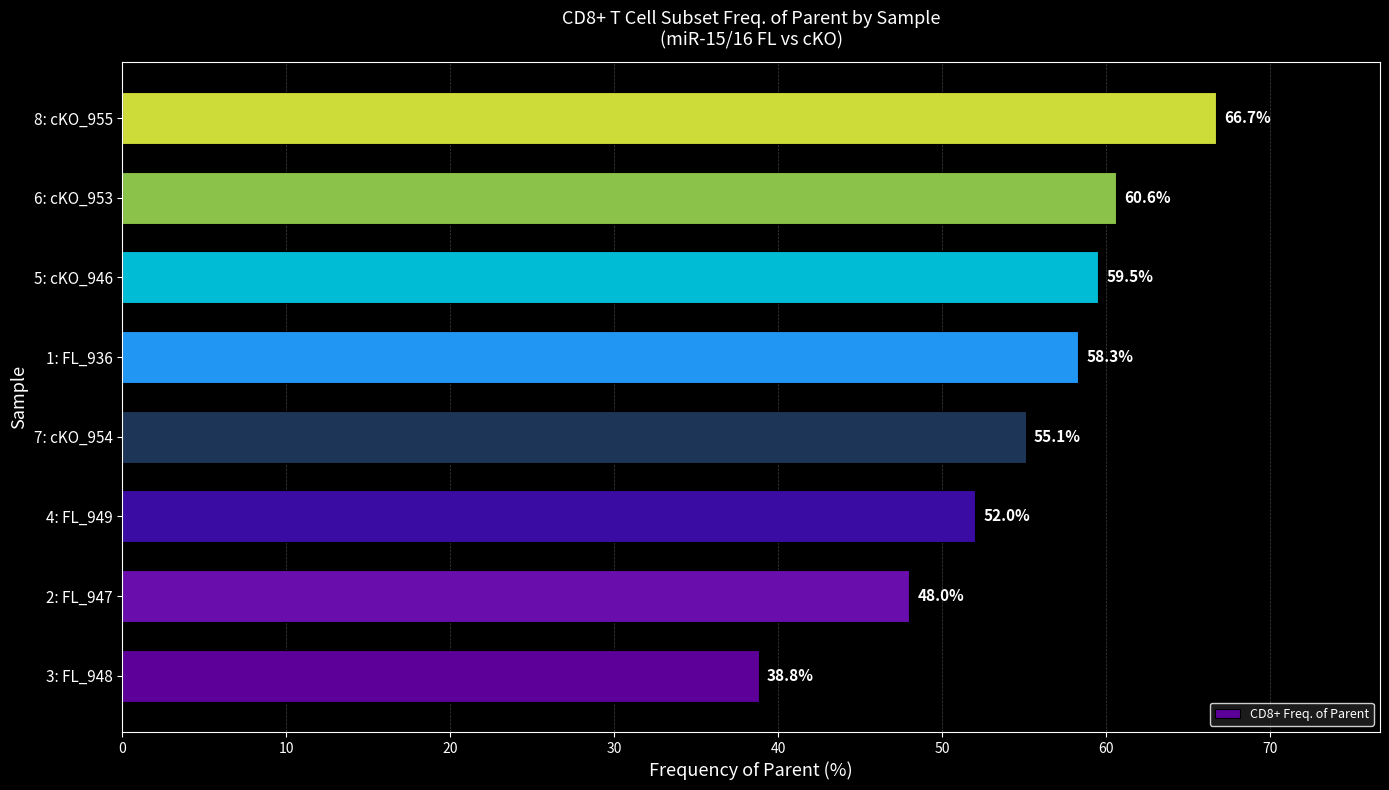

What is the ratio of the value at 8: cKO_955 to the value at 5: cKO_946?

1.1